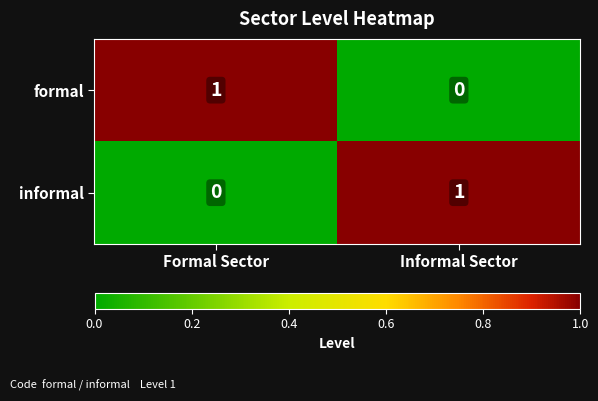

Rank the series at Formal Sector from highest to lowest value.

formal, informal